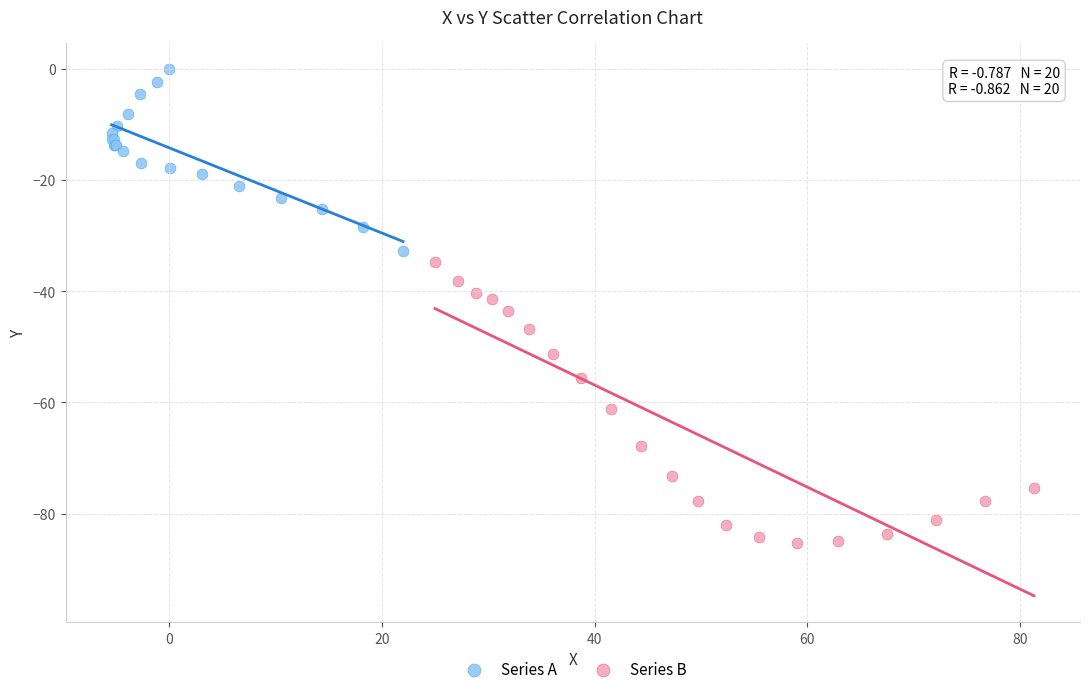

Which series has the widest spread of Y values?

Series B